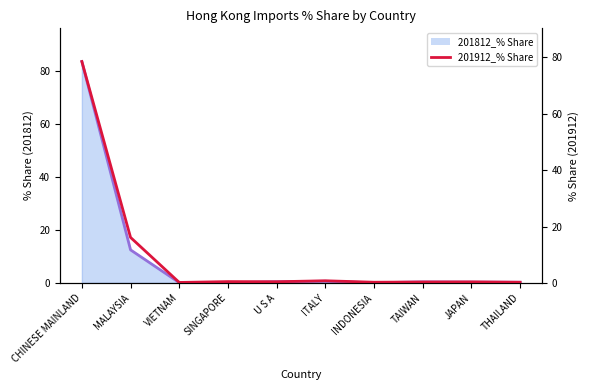

What is the value of the 8th point from the left?

0.3